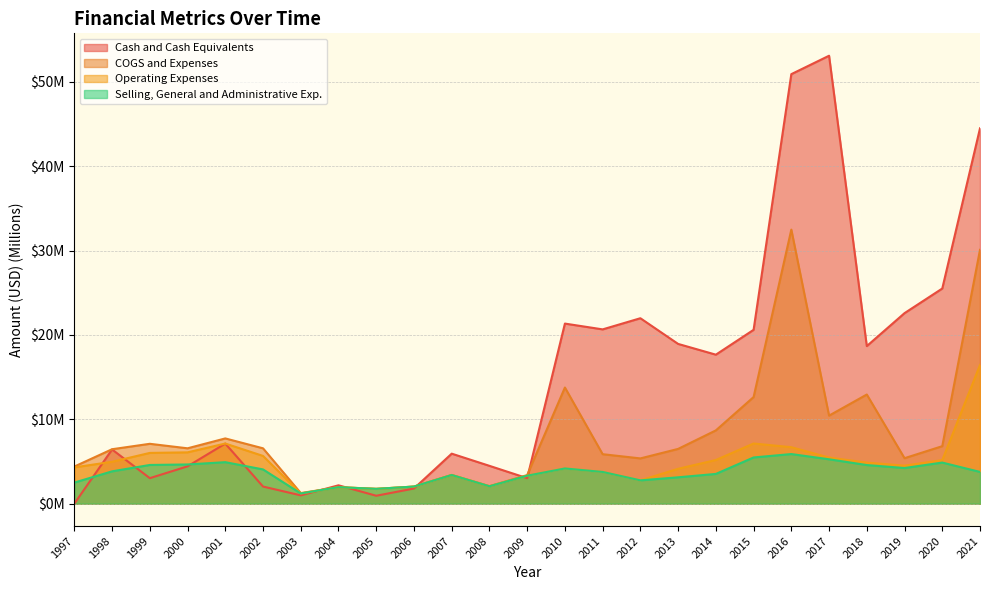

True or false: Selling, General and Administrative Exp. and Operating Expenses cross at least once.

False